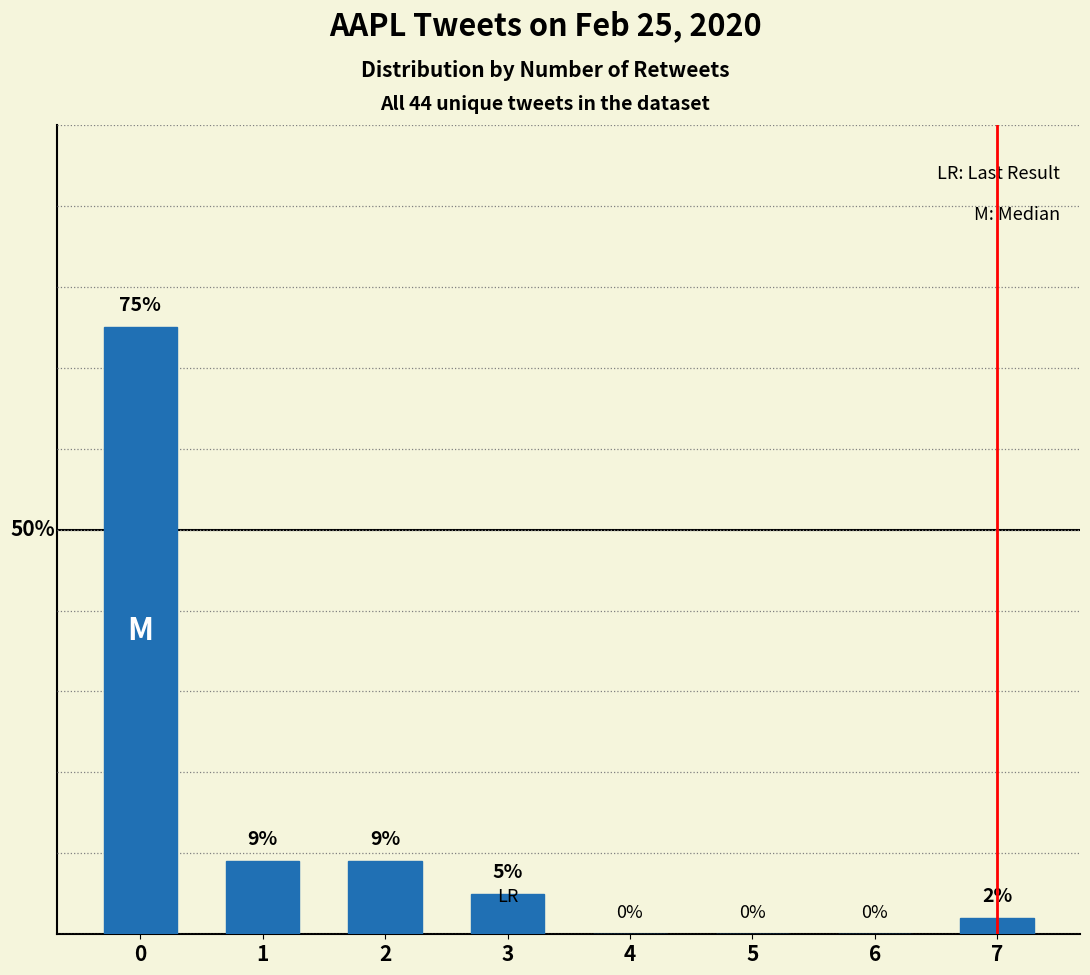

True or false: the data shows 23 at 5.

False